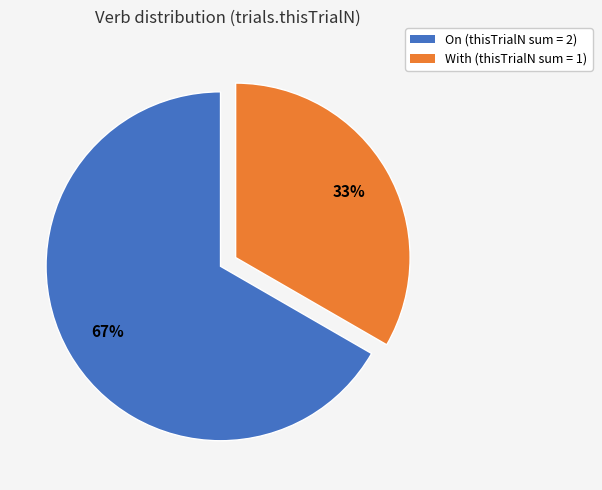

Does any single category account for the majority?

Yes